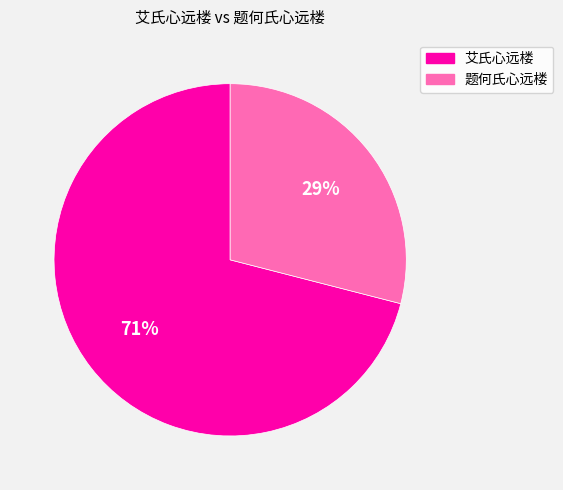

Between 艾氏心远楼 and 题何氏心远楼, which is larger?

艾氏心远楼